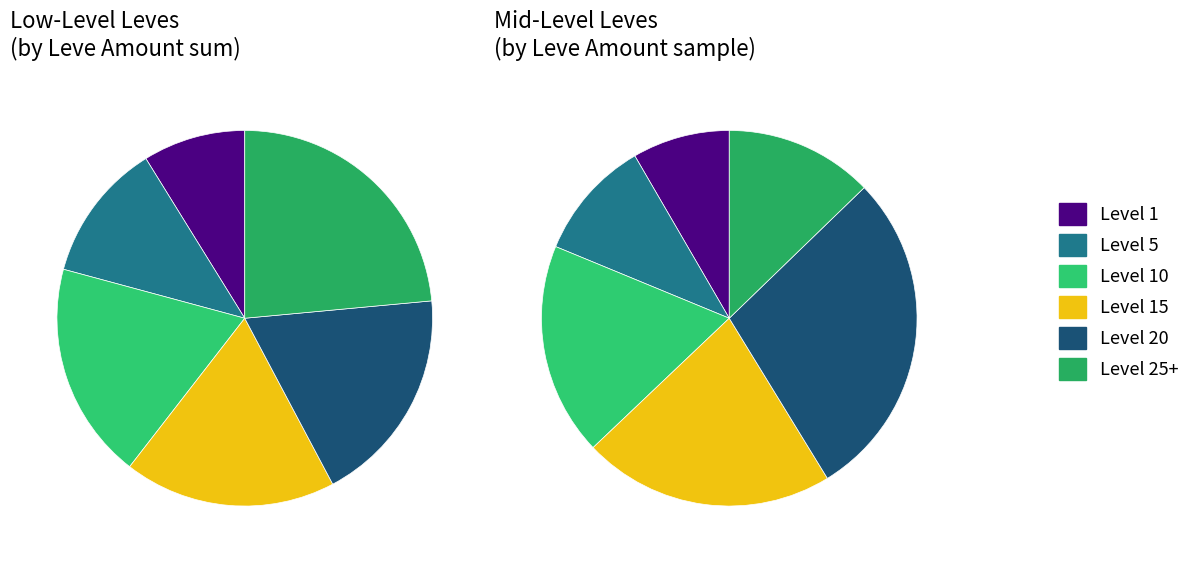

What is the spread (max minus min) of values at Level 20?

421